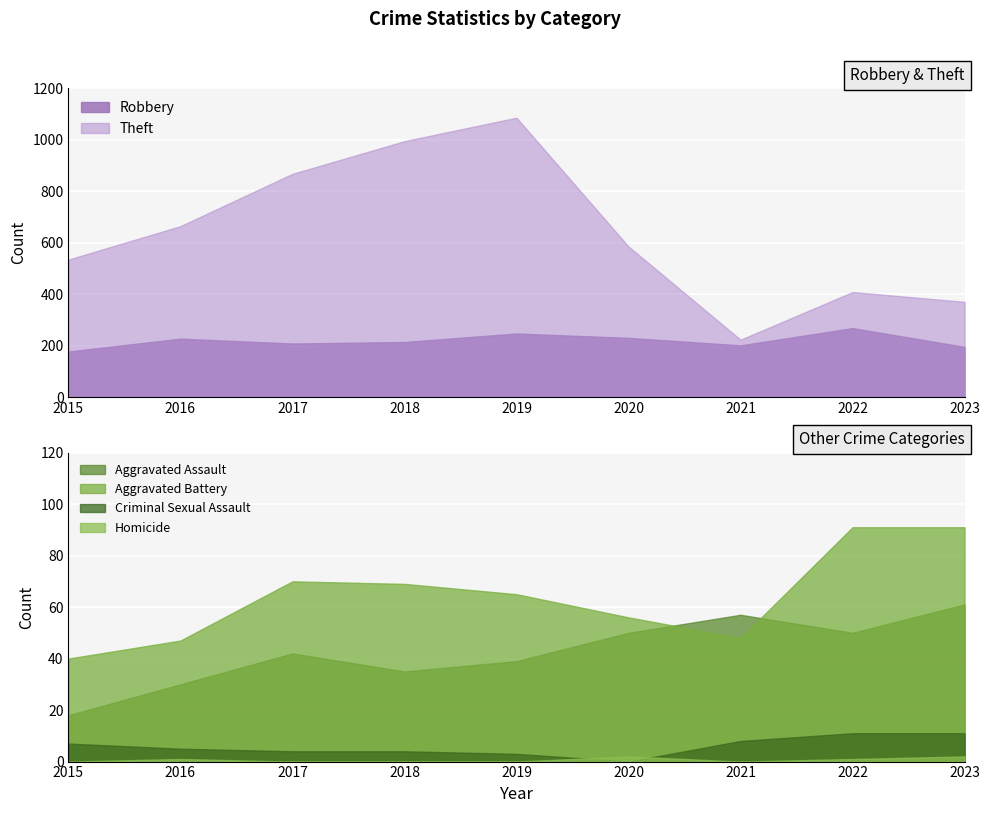

What is the spread (max minus min) of values at 2023?

369